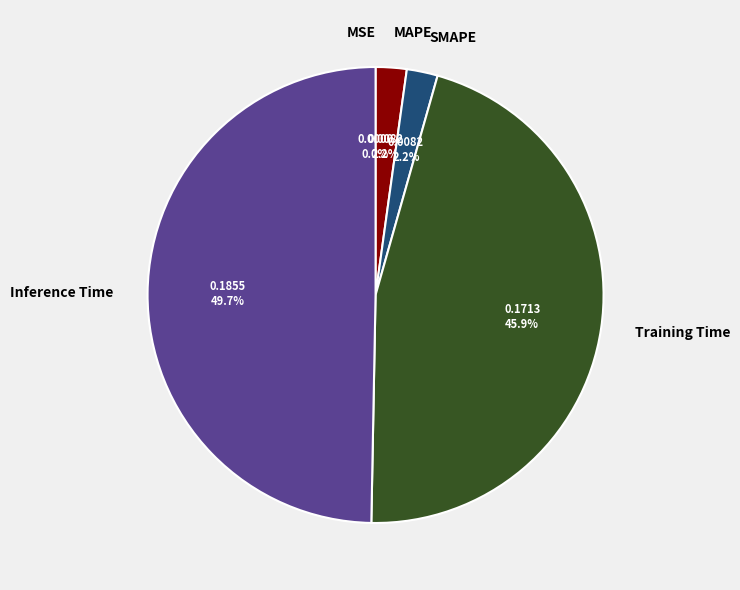

Which has a higher value, Inference Time or SMAPE?

Inference Time